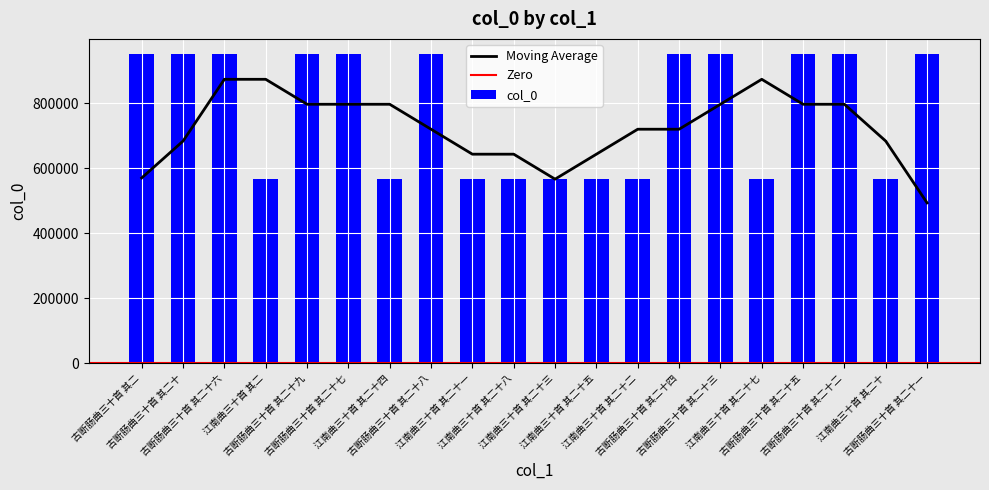

What is the difference between the maximum and minimum values?

383805